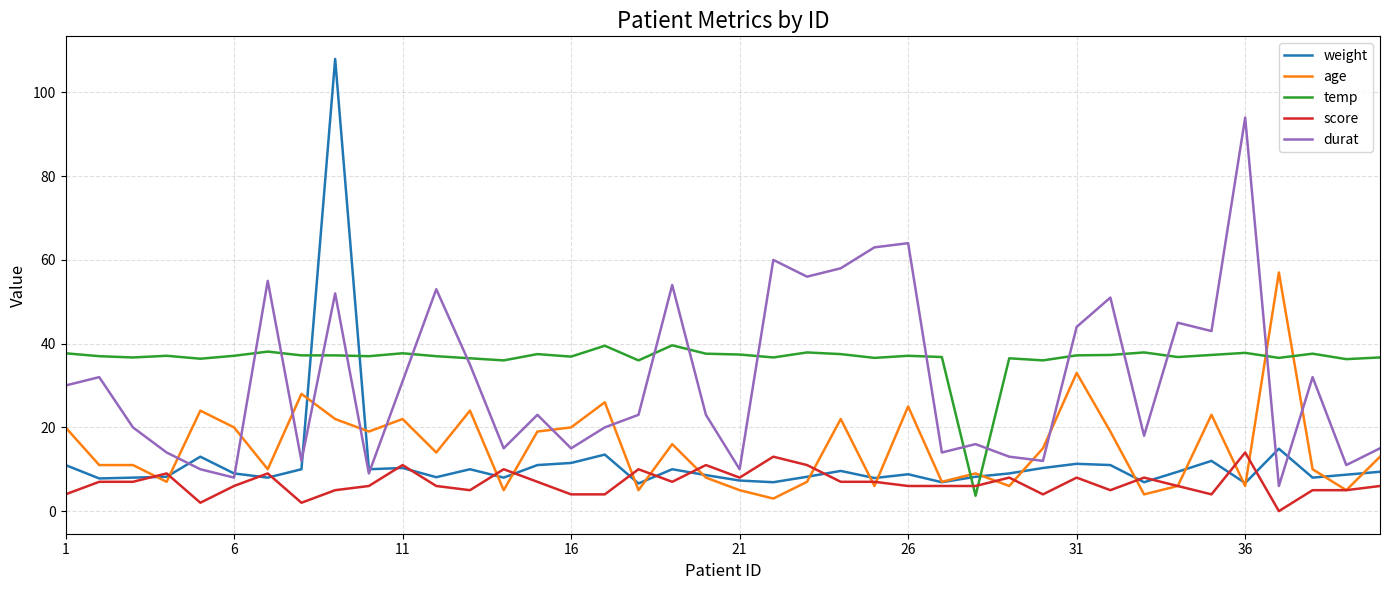

Does the chart display data point markers on the line(s)?

No